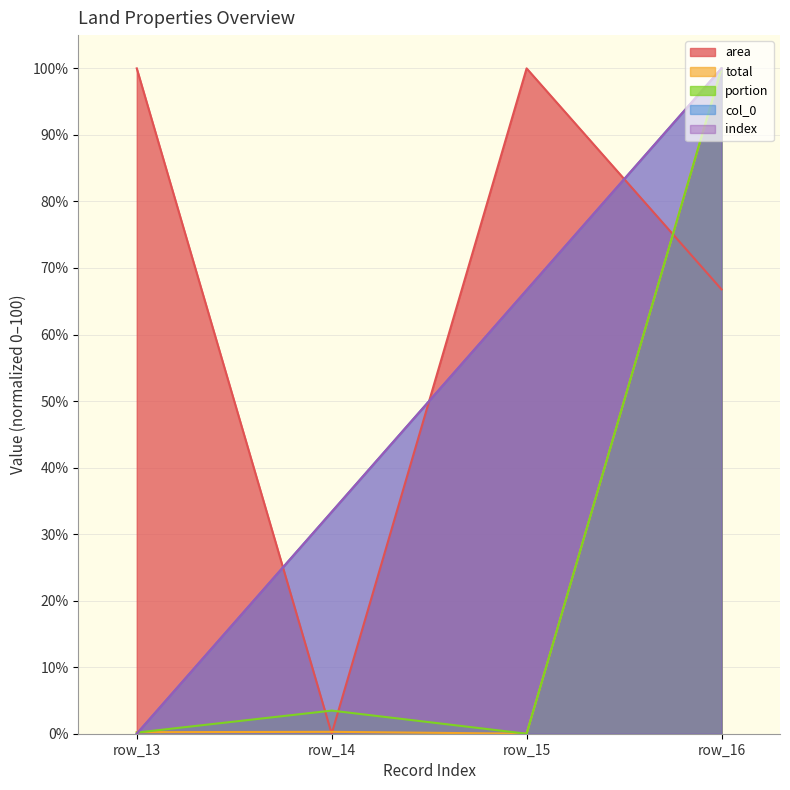

Reading left to right, what are all the values shown in this chart?

area: row_13=100.0	row_14=0.0	row_15=100.0	row_16=66.8
portion: row_13=0.2	row_14=3.5	row_15=0.0	row_16=100.0
total: row_13=0.2	row_14=0.3	row_15=0.0	row_16=100.0
col_0: row_13=0.0	row_14=33.3	row_15=66.7	row_16=100.0
index: row_13=0.0	row_14=33.3	row_15=66.7	row_16=100.0